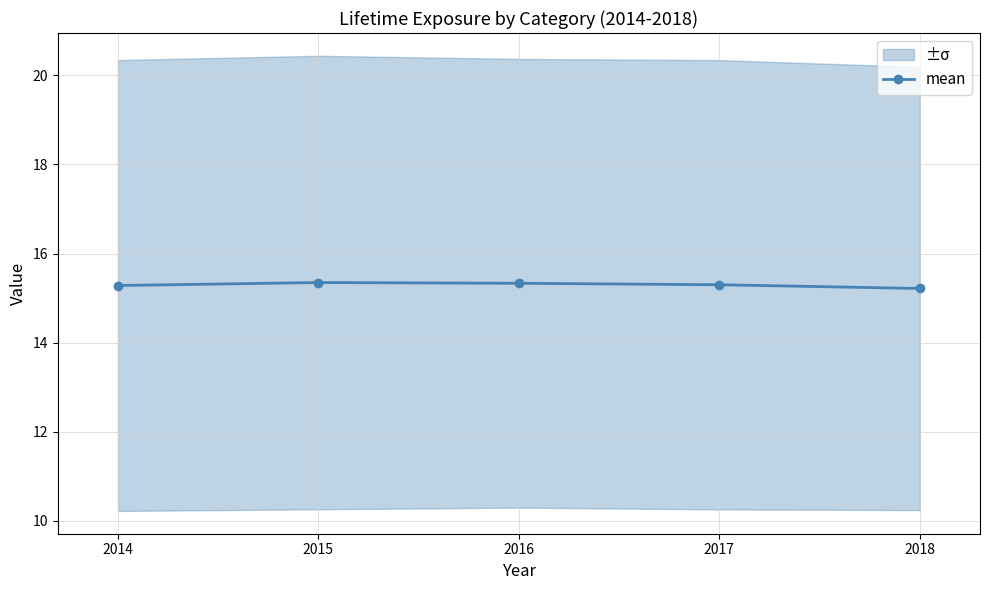

What is the value of the 1st point from the left?

15.3